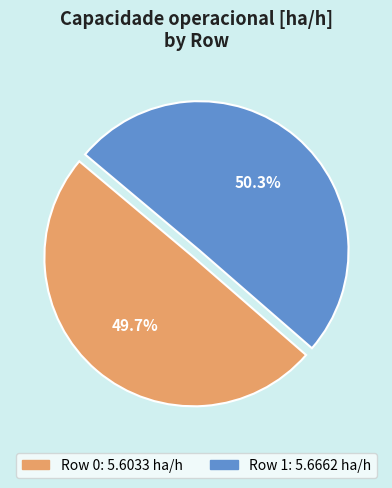

Is there any slice that represents more than half of the pie?

Yes